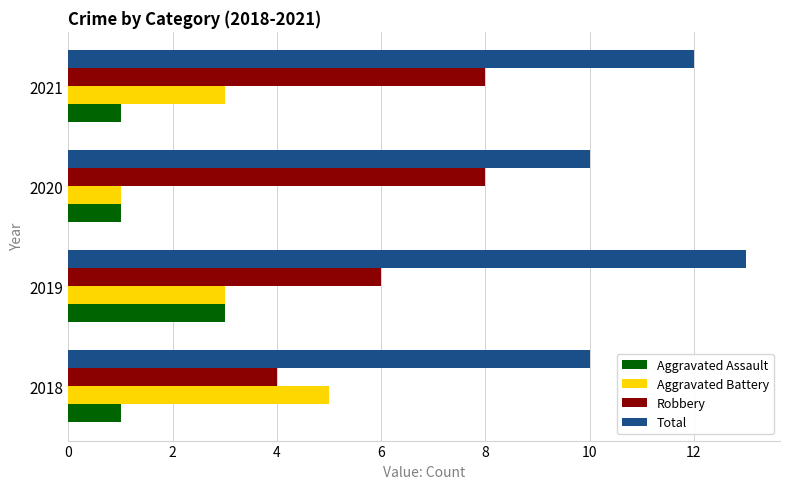

At which label does Robbery reach its minimum?

2018